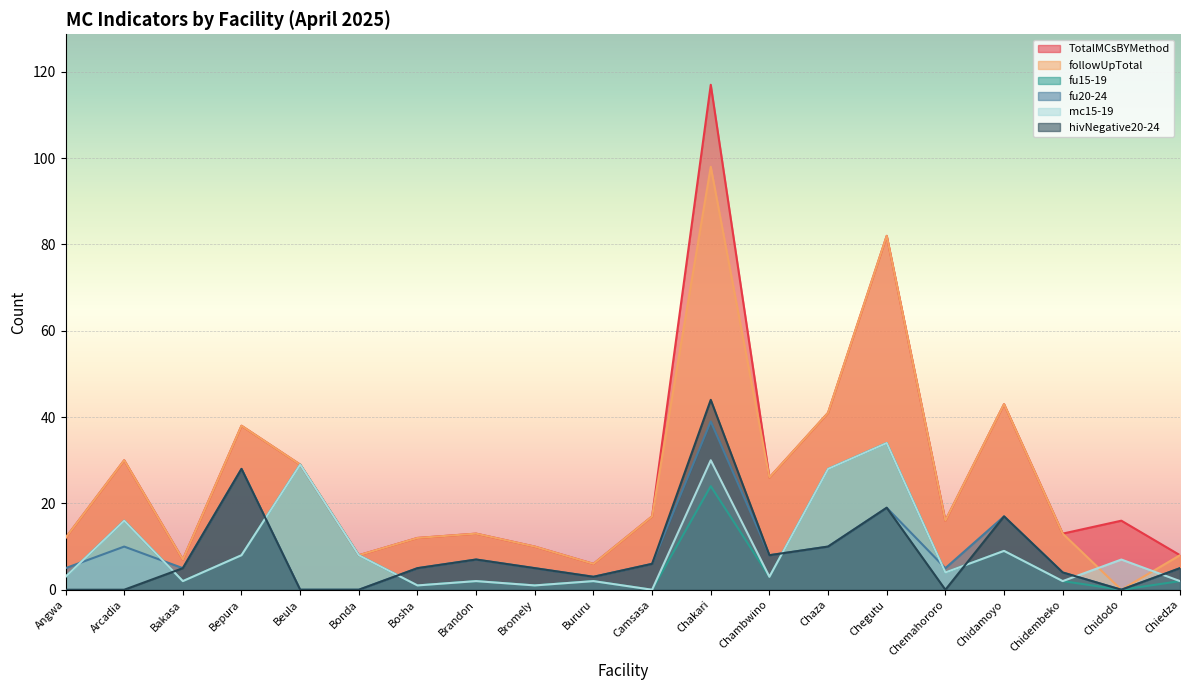

At which label is fu15-19 closest to 17?

Arcadia